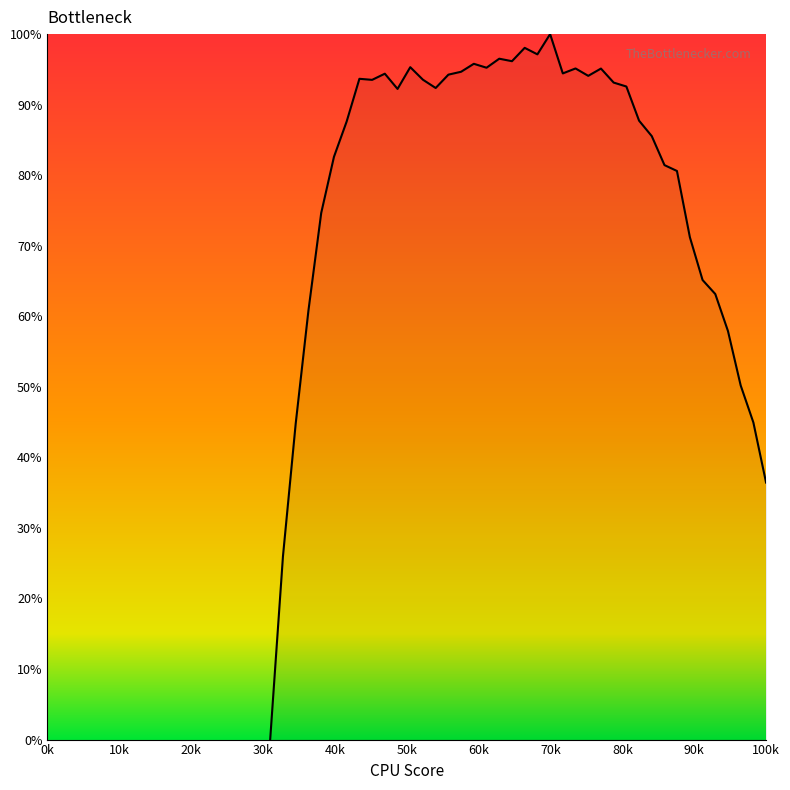

What is the difference between the maximum and minimum values?

100.0